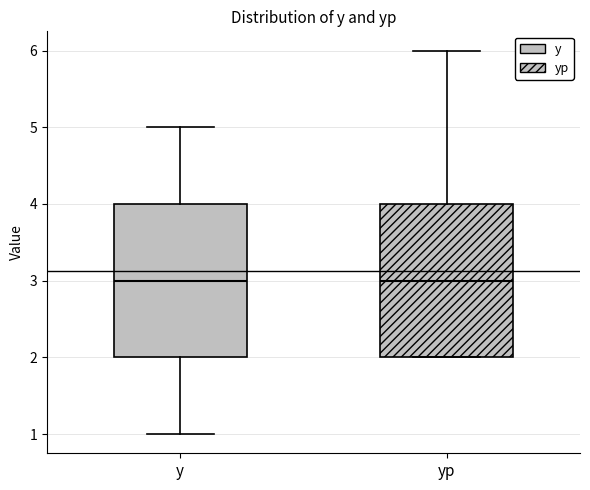

Reading left to right, transcribe this box plot: for each box, give where its median line is, the range the box spans, and where its two whiskers end, as read against the y-axis. The values are not printed on the chart, so give them approximately, as read against the axis.

y: median 3, box 2 to 4, whiskers 1 to 5
yp: median 3, box 2 to 4, whiskers 2 to 6